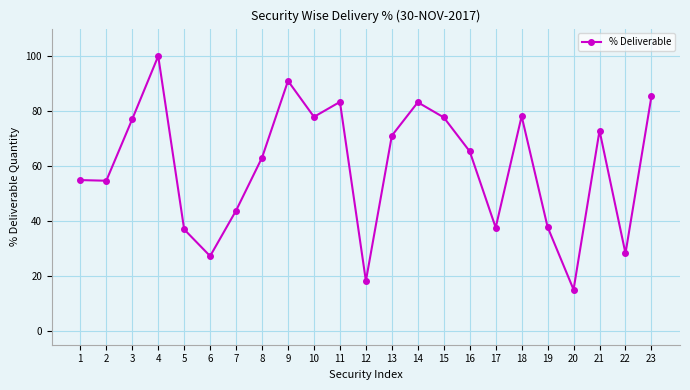

Count the number of data series in this chart.

1